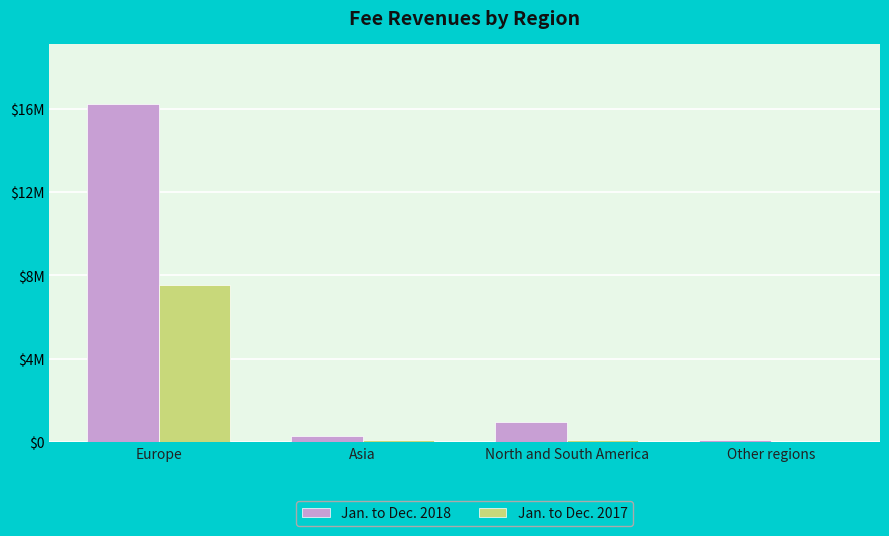

Does the chart contain stacked bars?

No